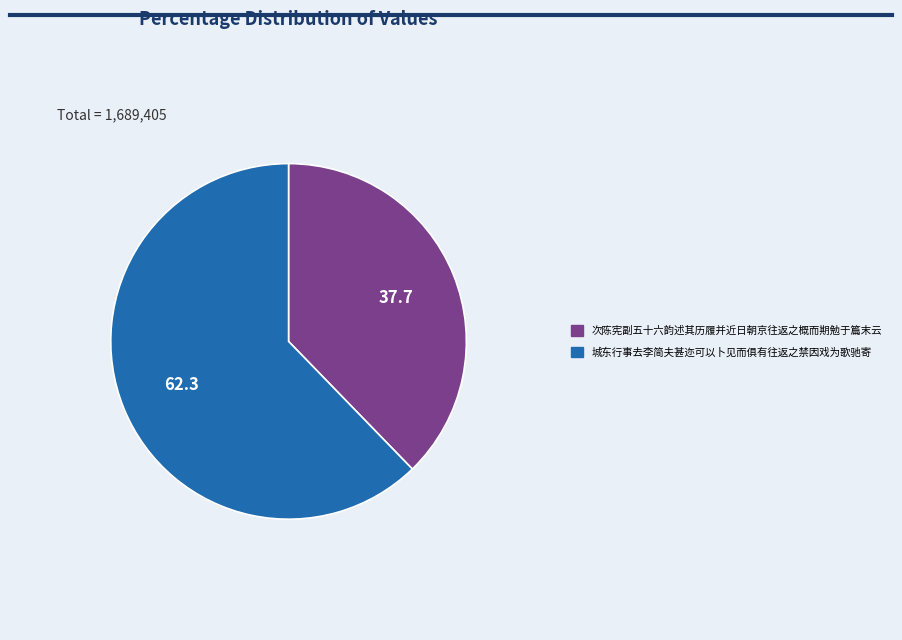

True or false: 次陈宪副五十六韵述其历履并近日朝京往返之概而期勉于篇末云 accounts for 45% of the total.

False